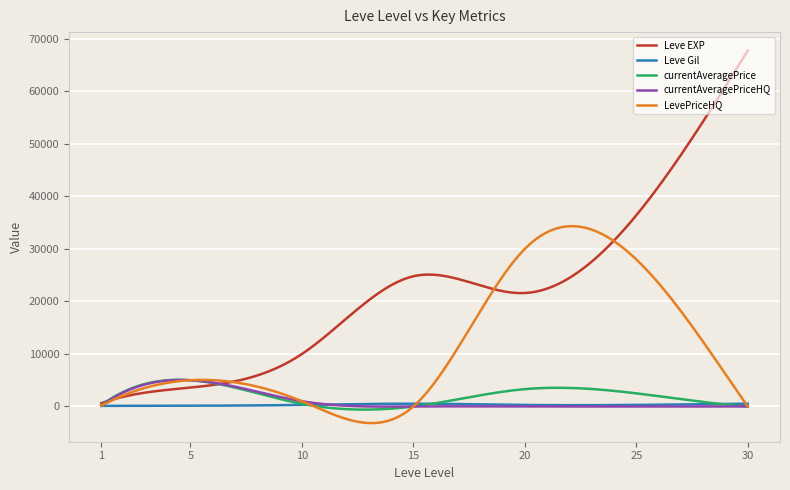

What is the greatest value displayed?

67730.0